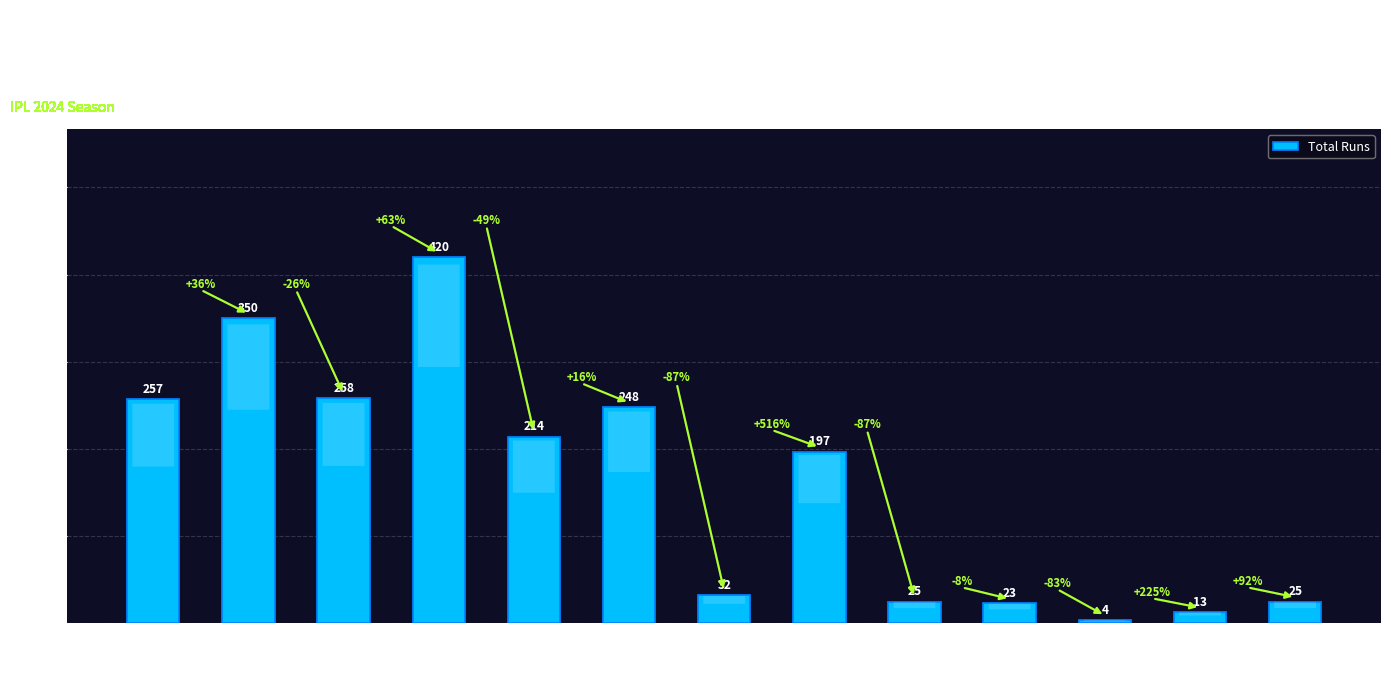

How many data points does each series have?

13